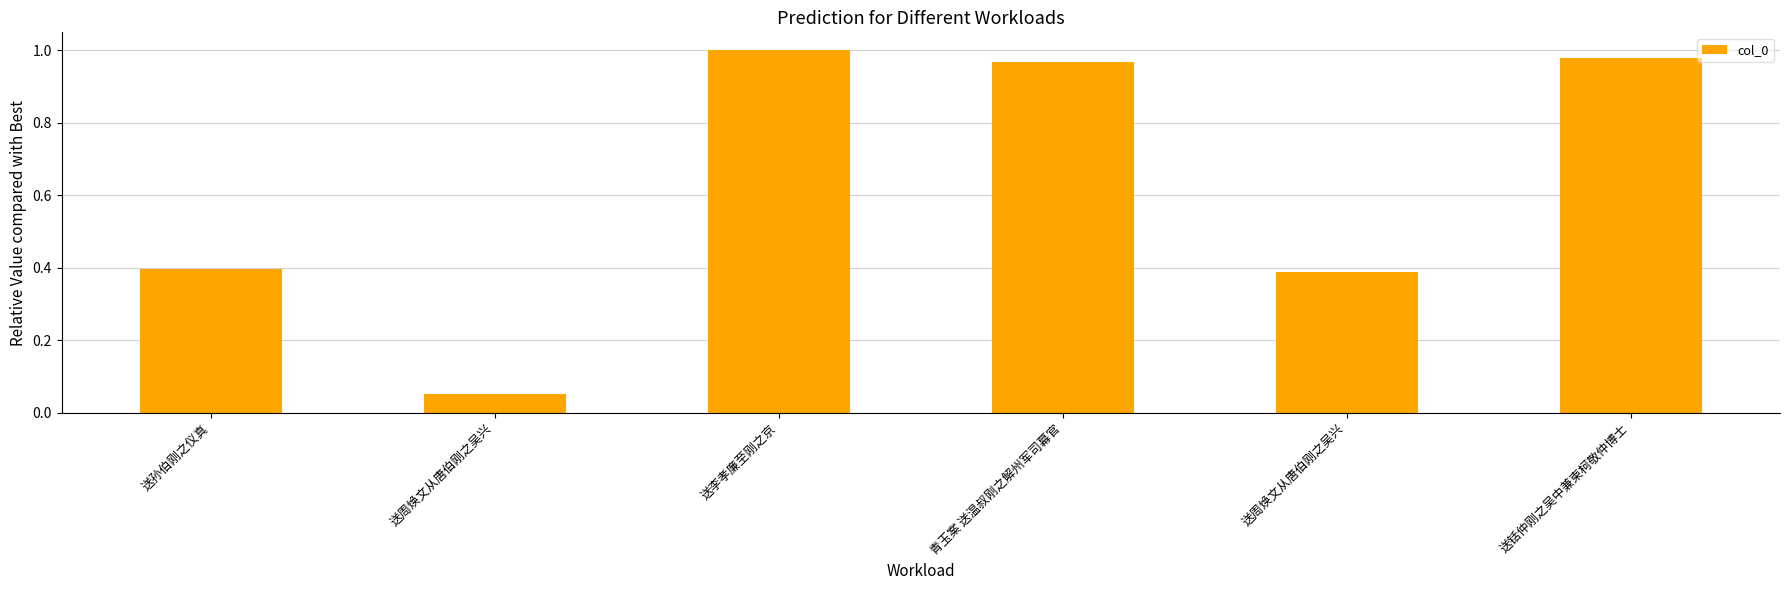

Is it true that the value at 送铦仲刚之吴中兼柬柯敬仲博士 is 1.0?

True